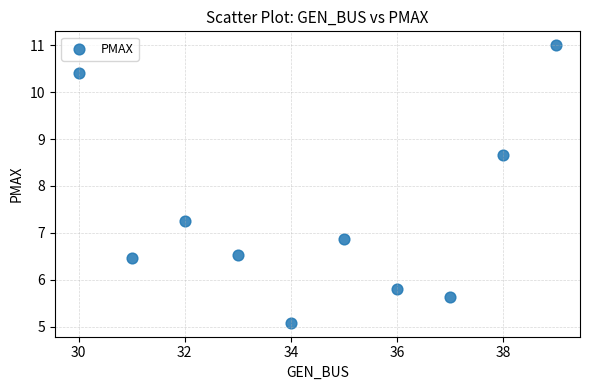

What is the average Y value?

7.4